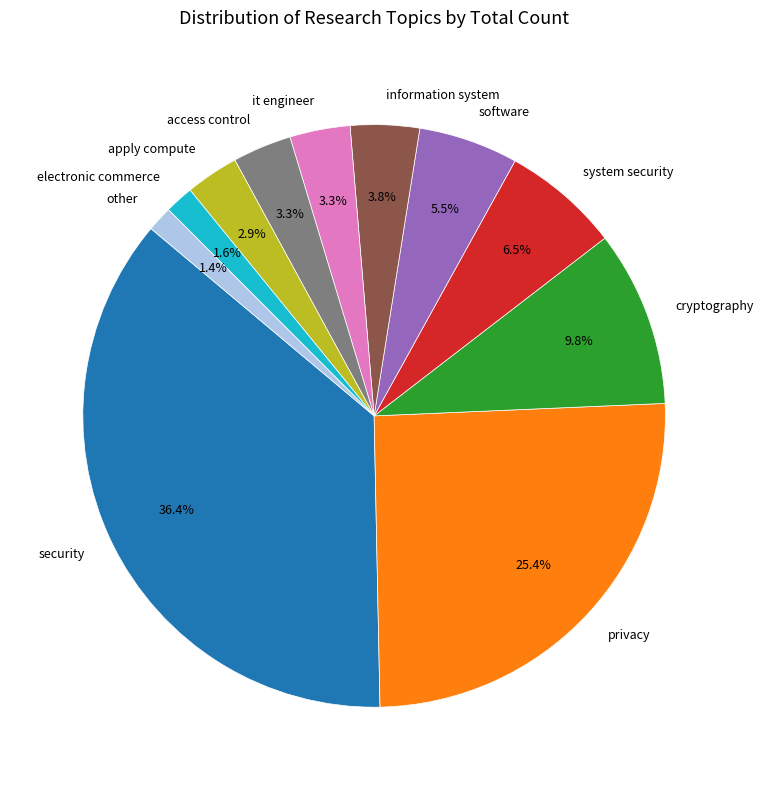

To the nearest percent, what is the difference between the largest and smallest slice percentages?

35%